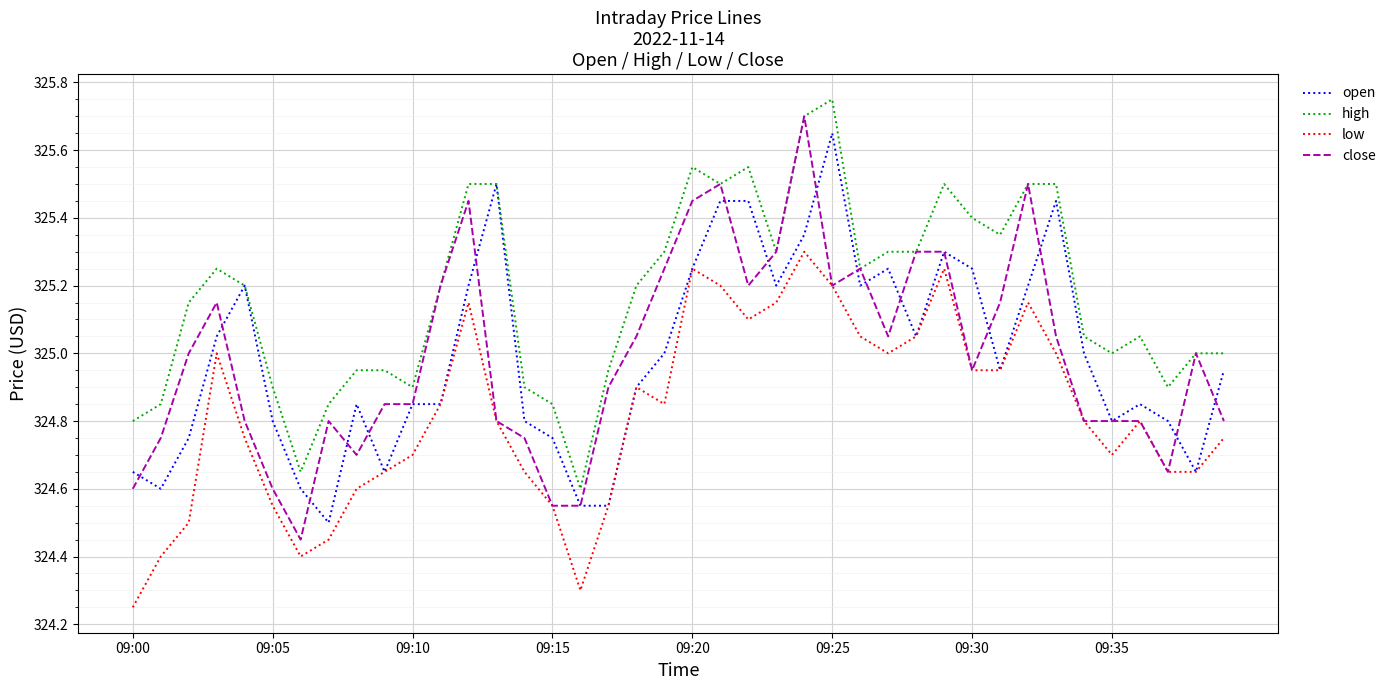

Which series has the widest spread of values?

close